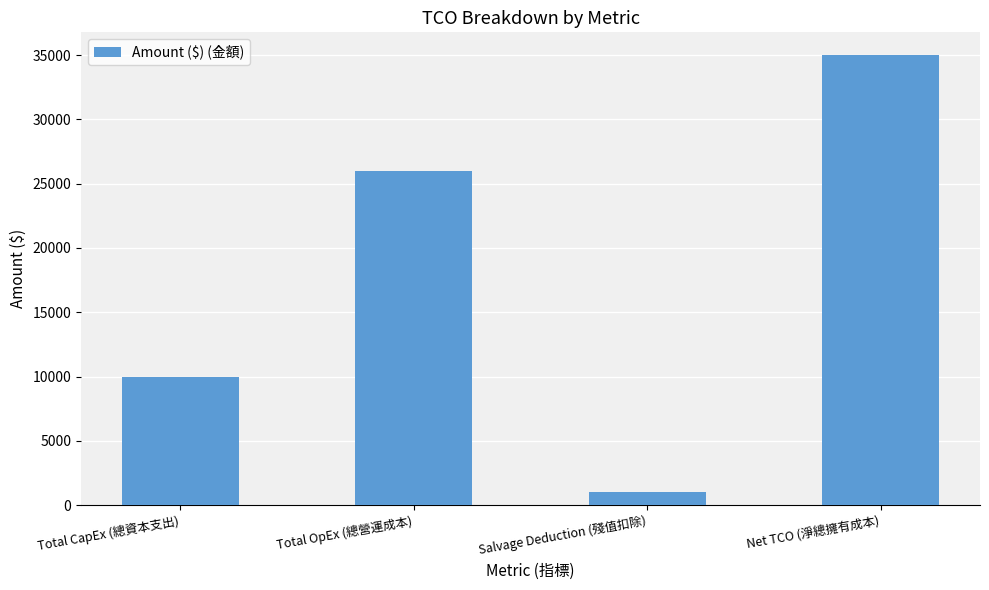

The value at Total CapEx (總資本支出) is 10000.0. True or false?

True